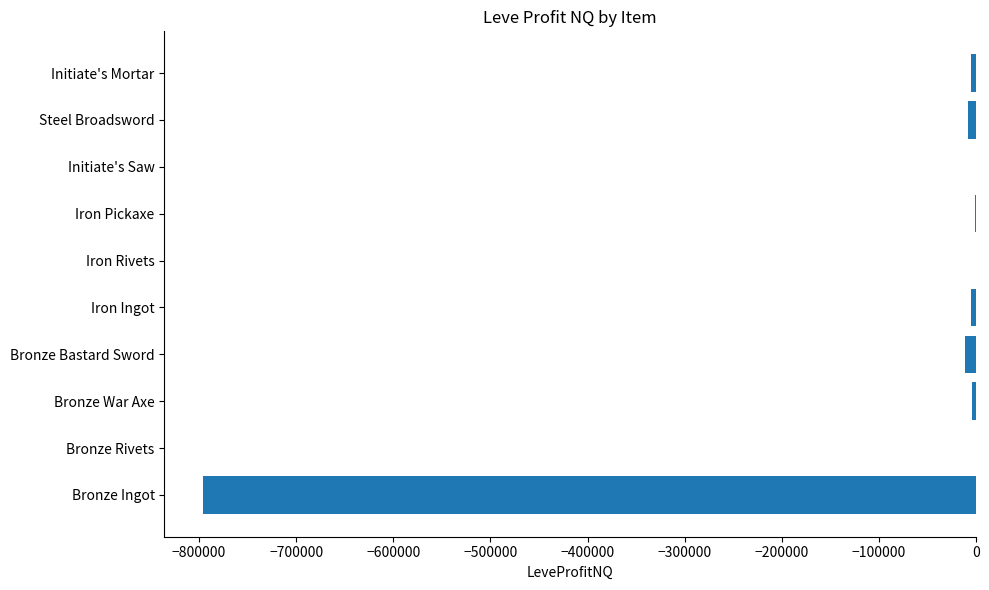

Is it true that the value at Bronze Ingot is -795871.4?

True